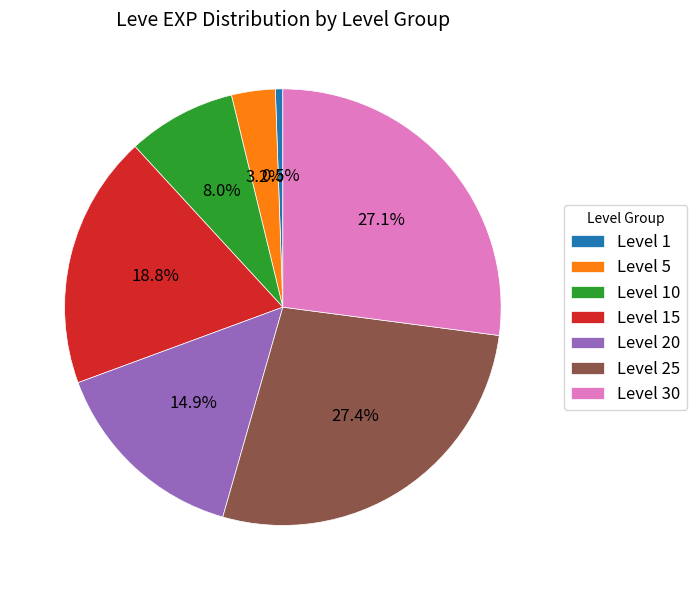

What is the smallest slice in the pie chart?

Level 1